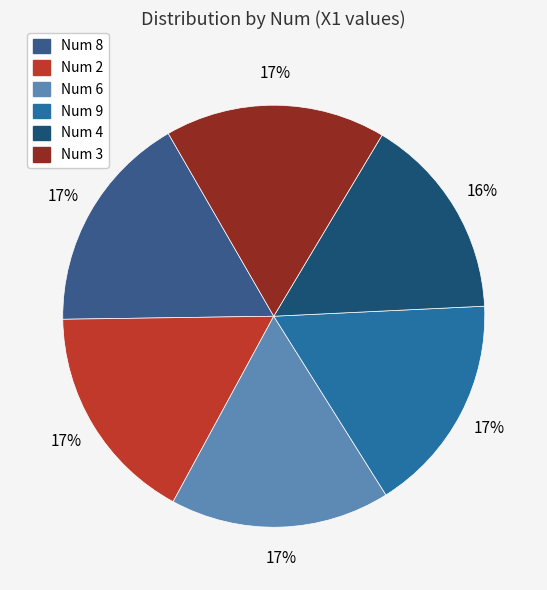

Count the number of slices in the pie.

6